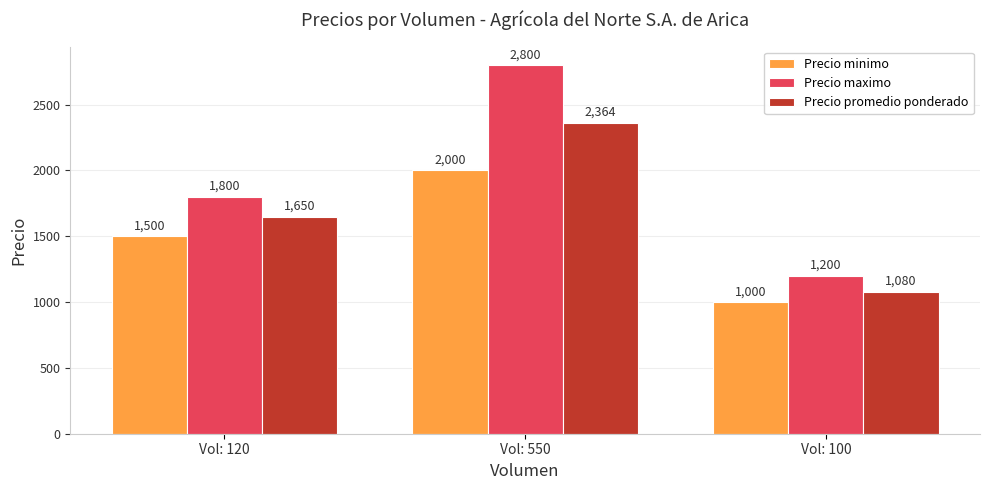

At which category is the sum across all series the highest?

Vol: 550